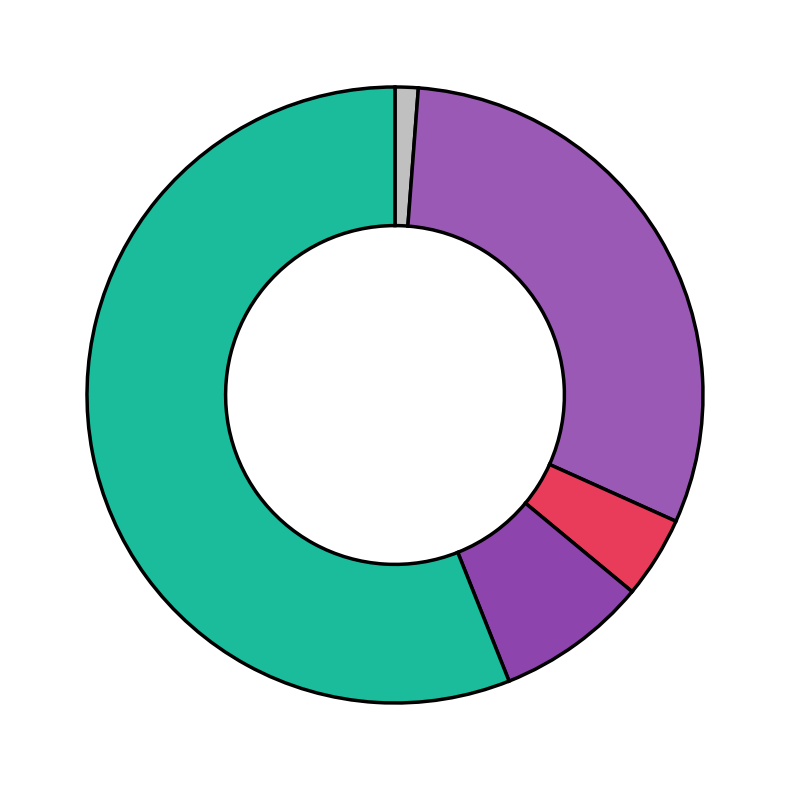

How many slices are in this pie chart?

5